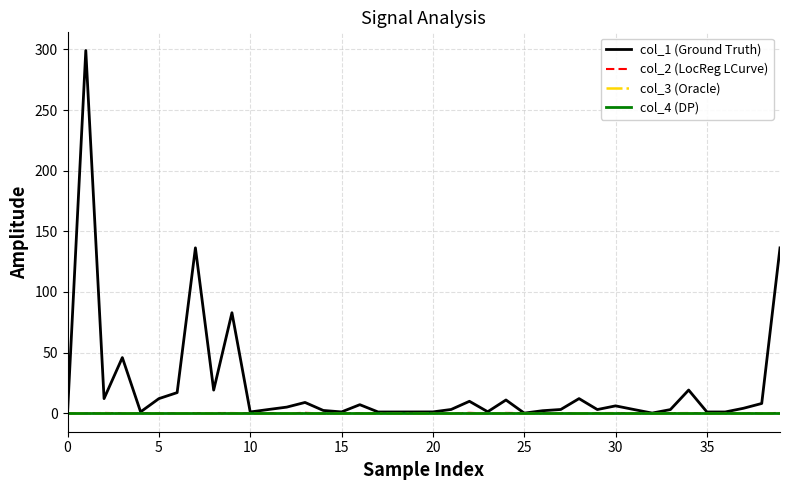

What is the smallest value displayed?

-0.3